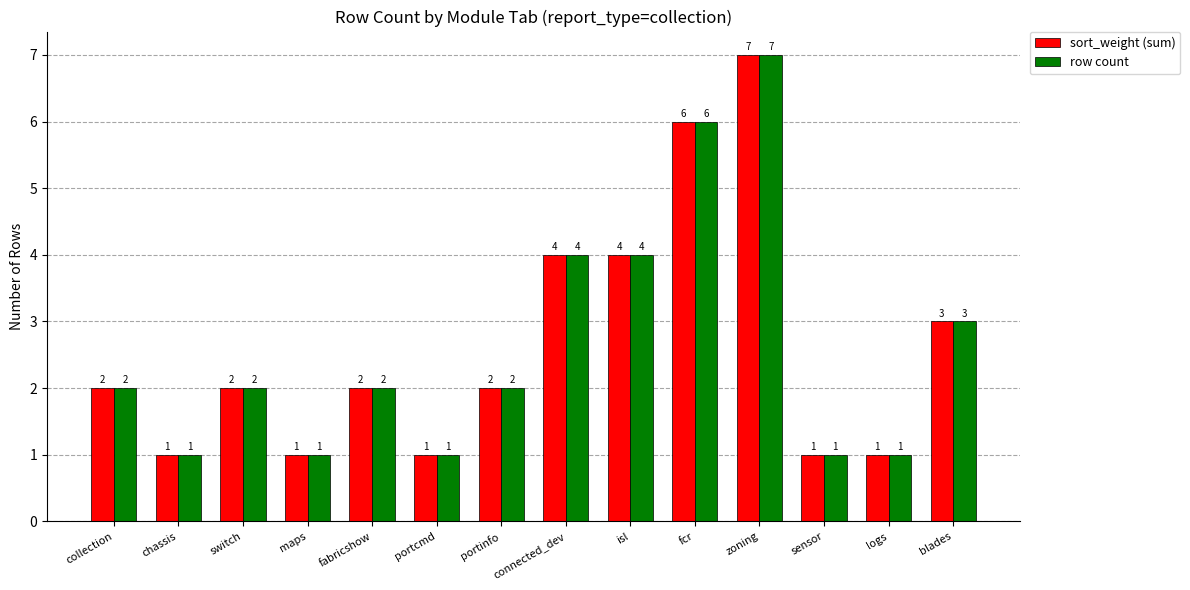

Reading right to left, list all the values displayed in this chart.

sort_weight (sum): 3	1	1	7	6	4	4	2	1	2	1	2	1	2
row count: 3	1	1	7	6	4	4	2	1	2	1	2	1	2